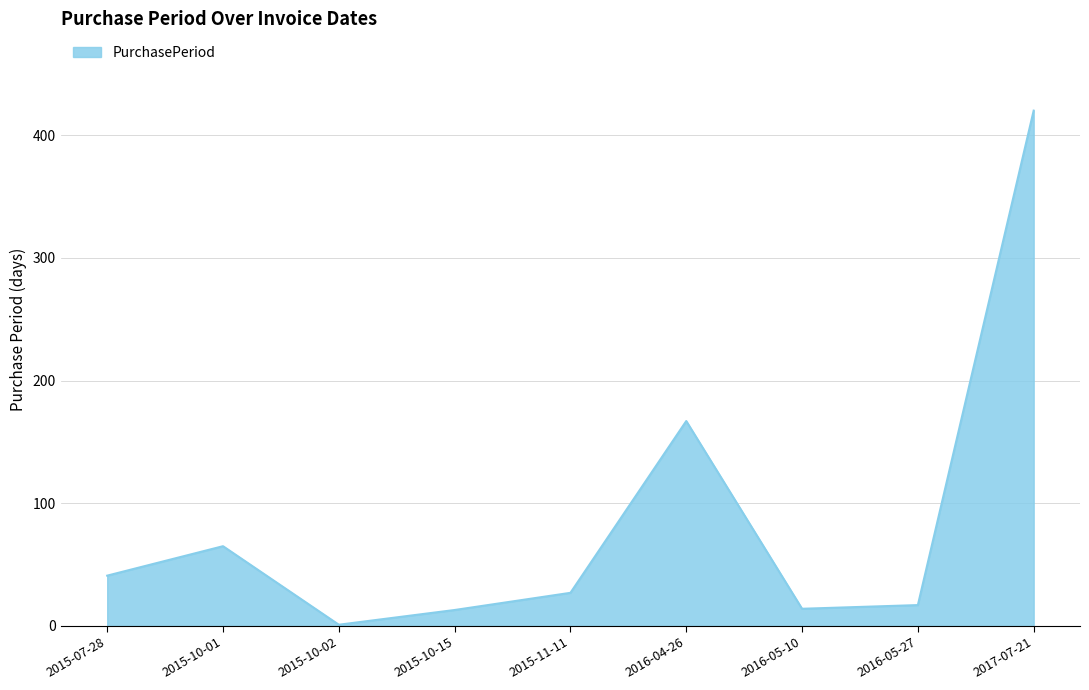

The chart shows a value of 13 at 2015-10-15. True or false?

True